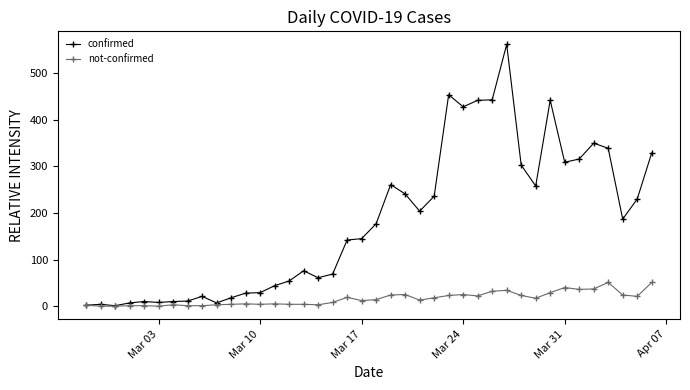

How many data points does each series have?

40